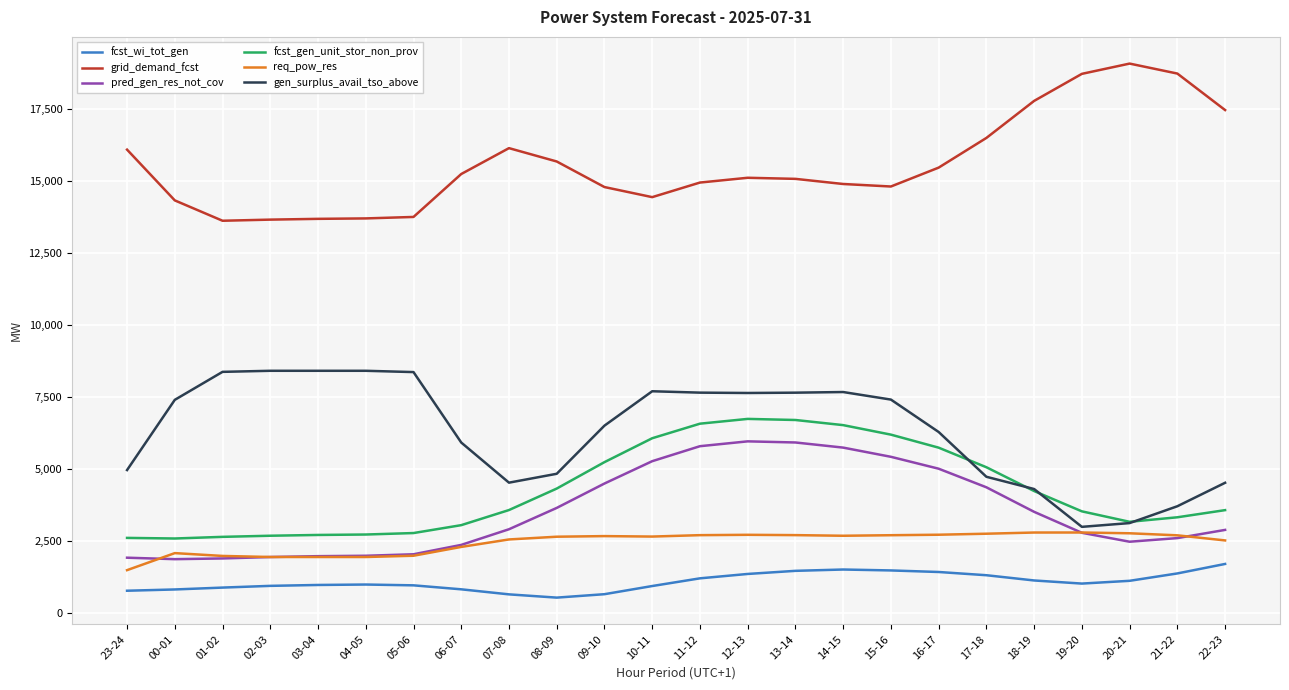

What is the lowest value of the fcst_wi_tot_gen series?

533